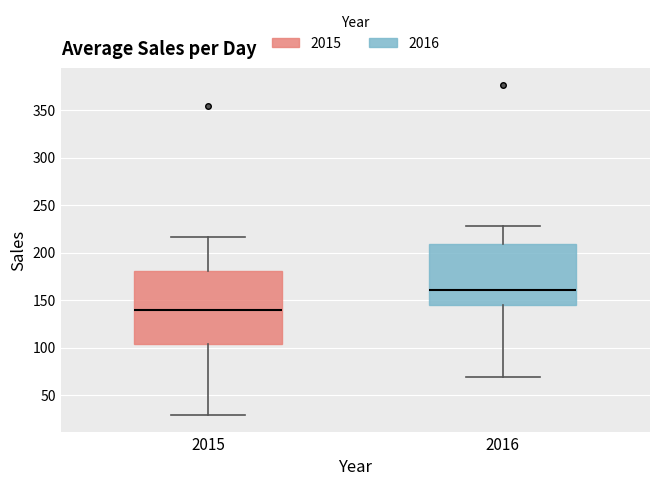

Where does the upper whisker of the box at x = 2015 end on the y-axis? The values are not printed on the chart, so give them approximately, as read against the axis.

215